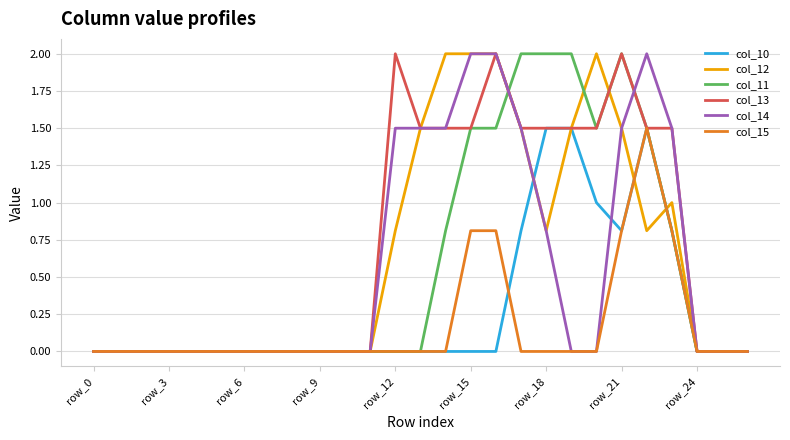

What is the sum of all col_15 values?

4.7